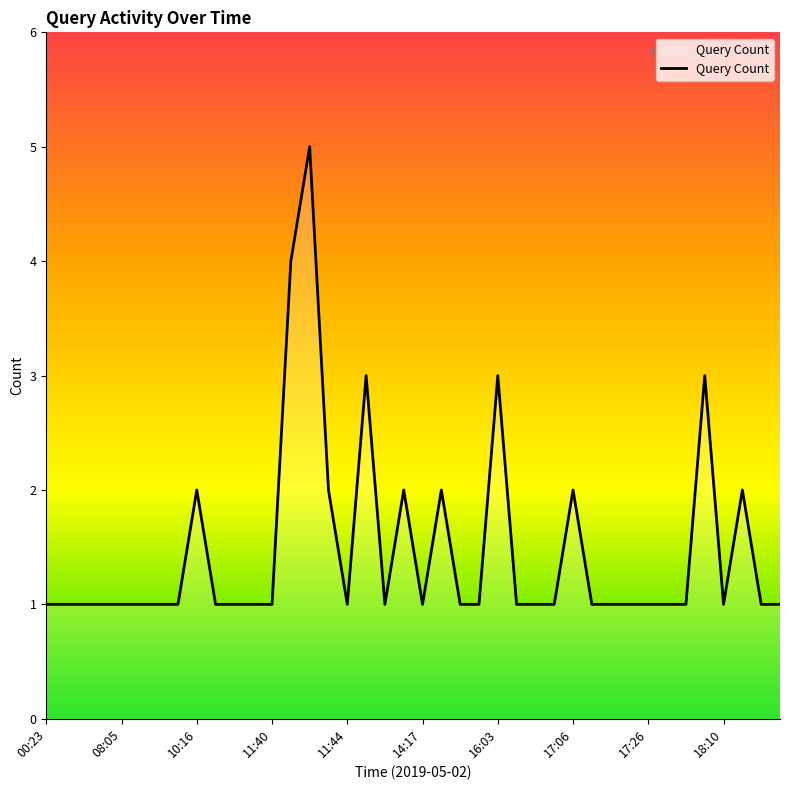

What is the sum of all values?

59